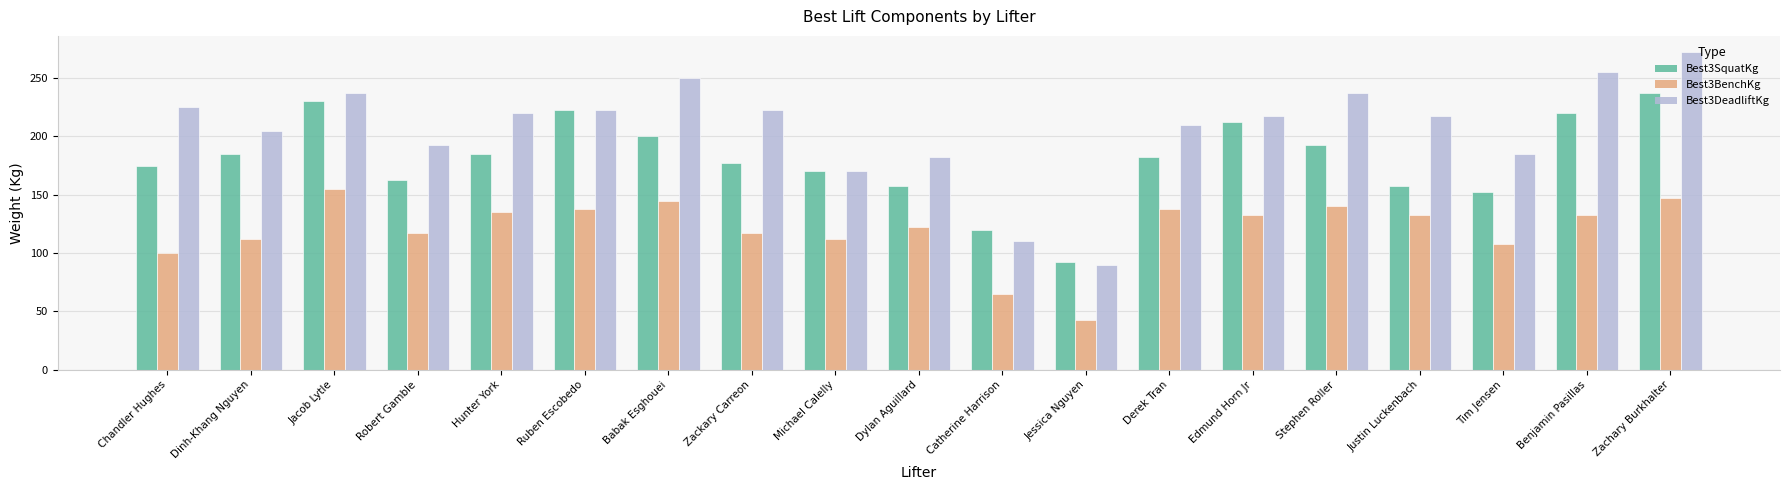

Does the chart contain stacked bars?

No